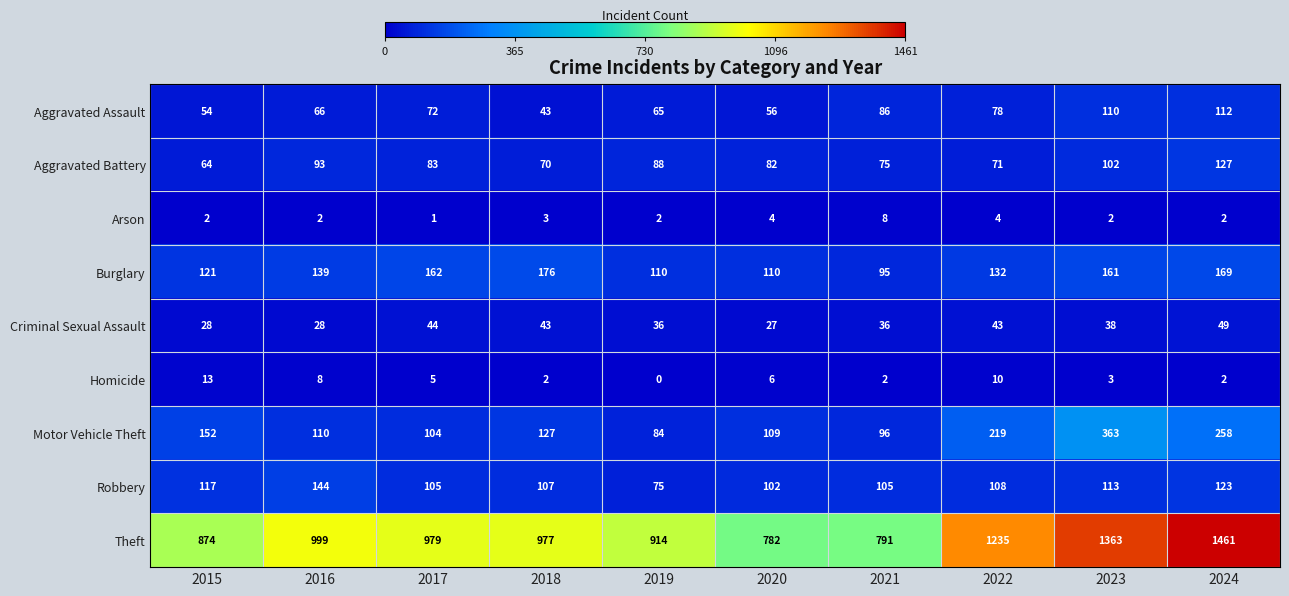

Count the number of categories in the chart.

10